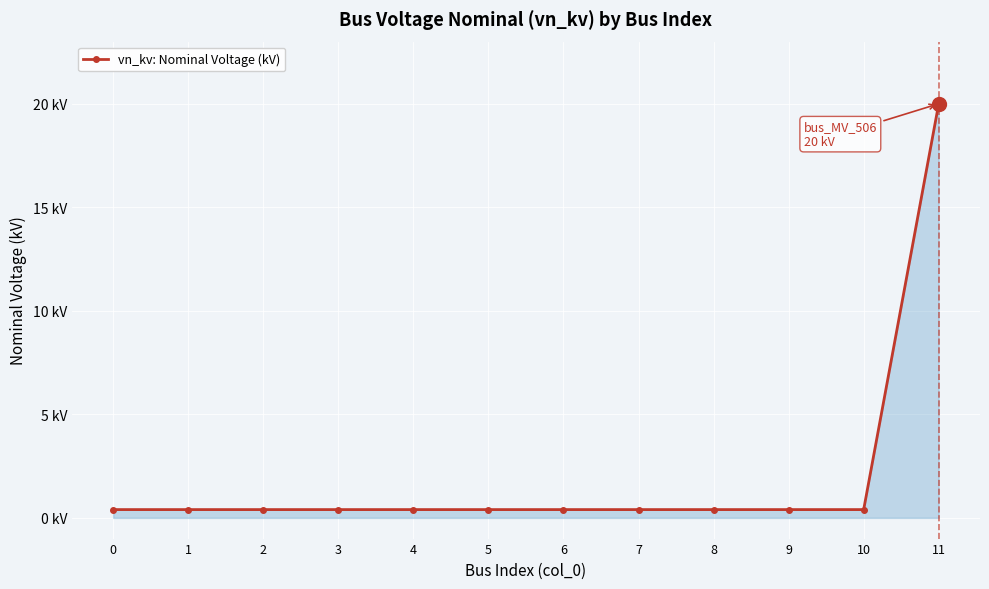

Does the chart have visible grid lines?

Yes